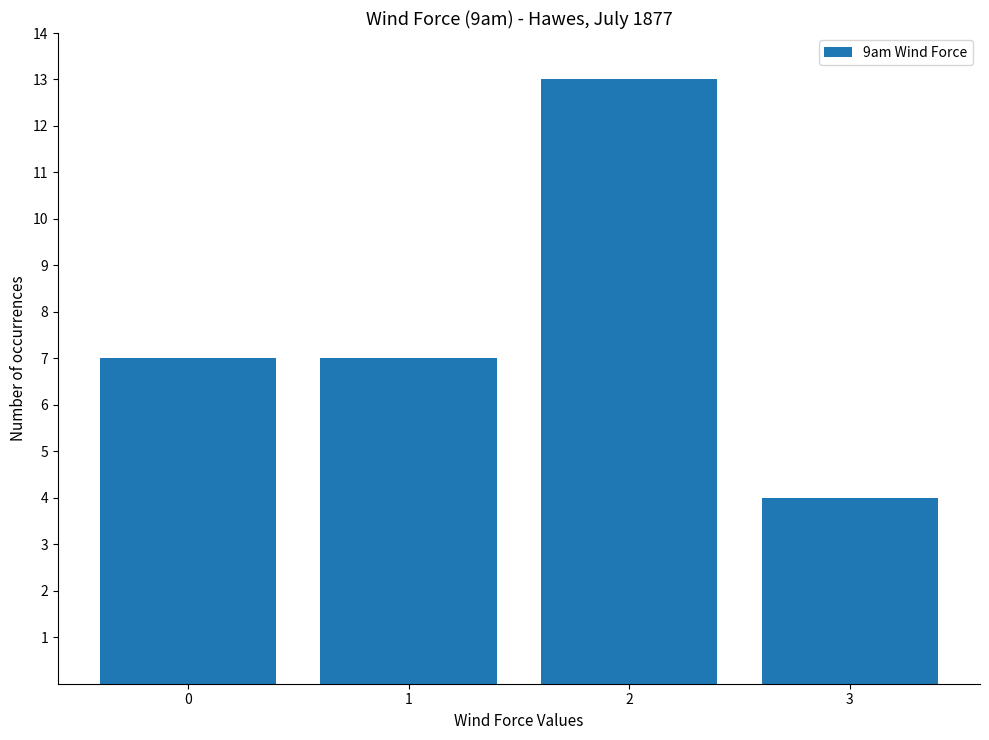

Is it true that the value at 3 is 4?

True